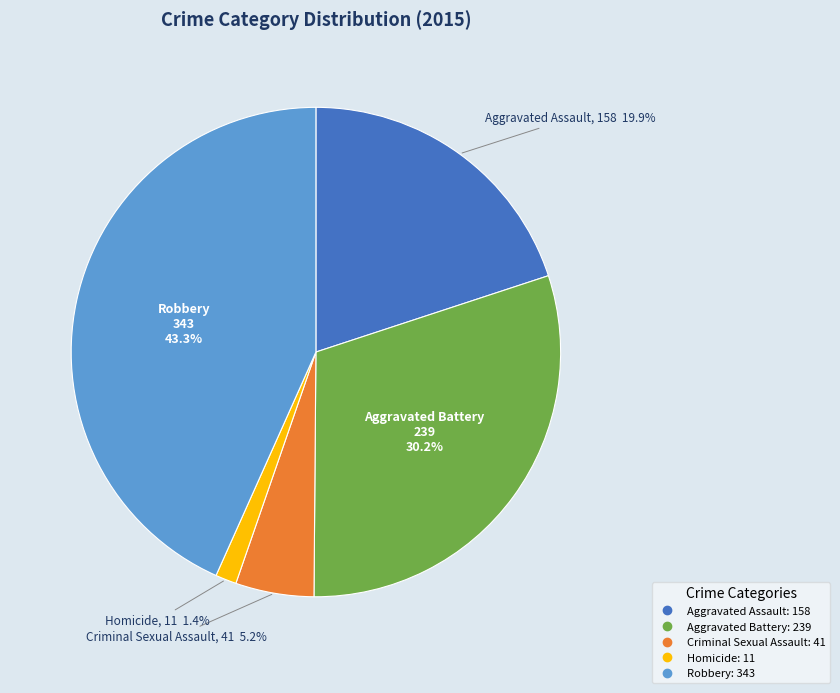

How many segments does this pie chart have?

5